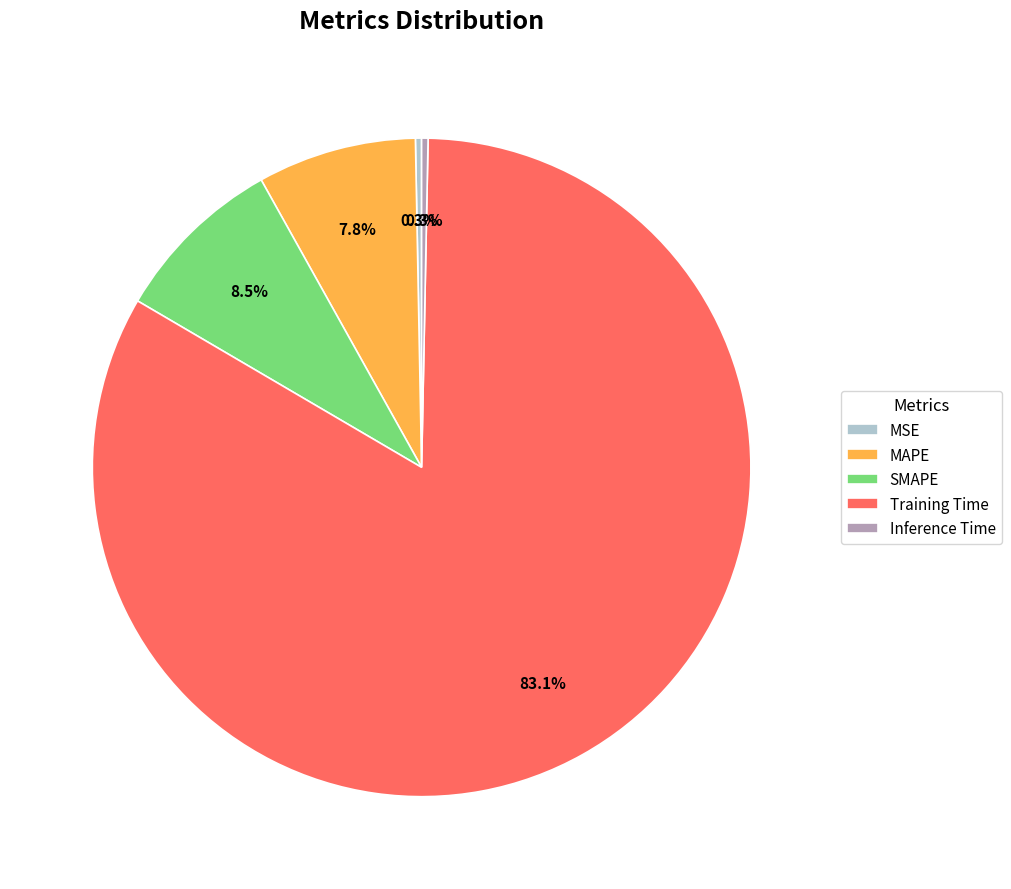

Does Training Time represent more than half of the total?

Yes